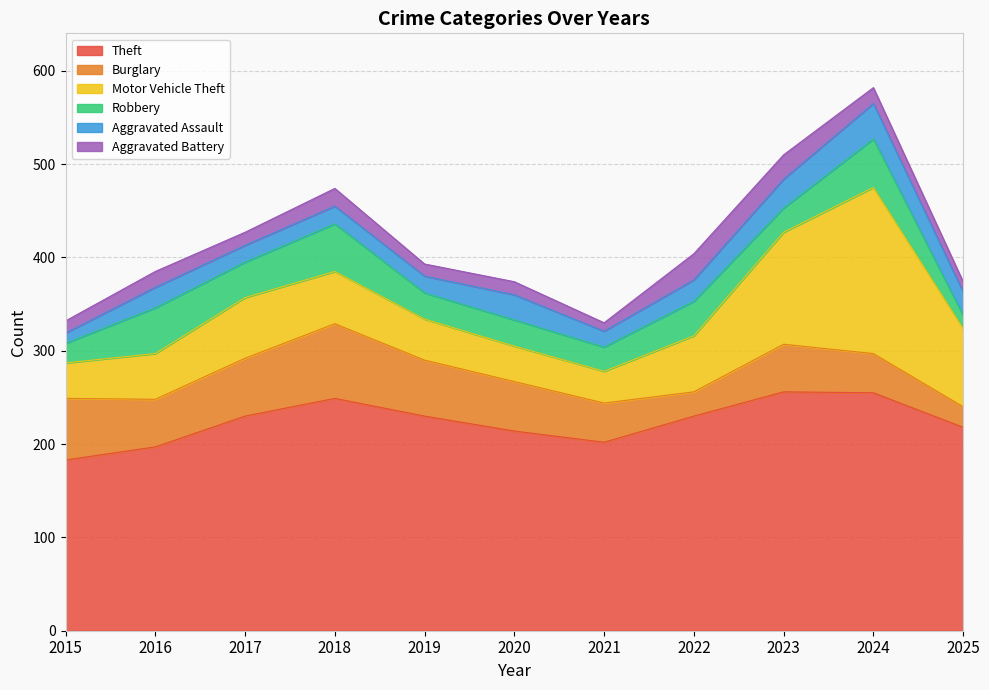

What is the difference between the maximum and minimum values in the Motor Vehicle Theft series?

144